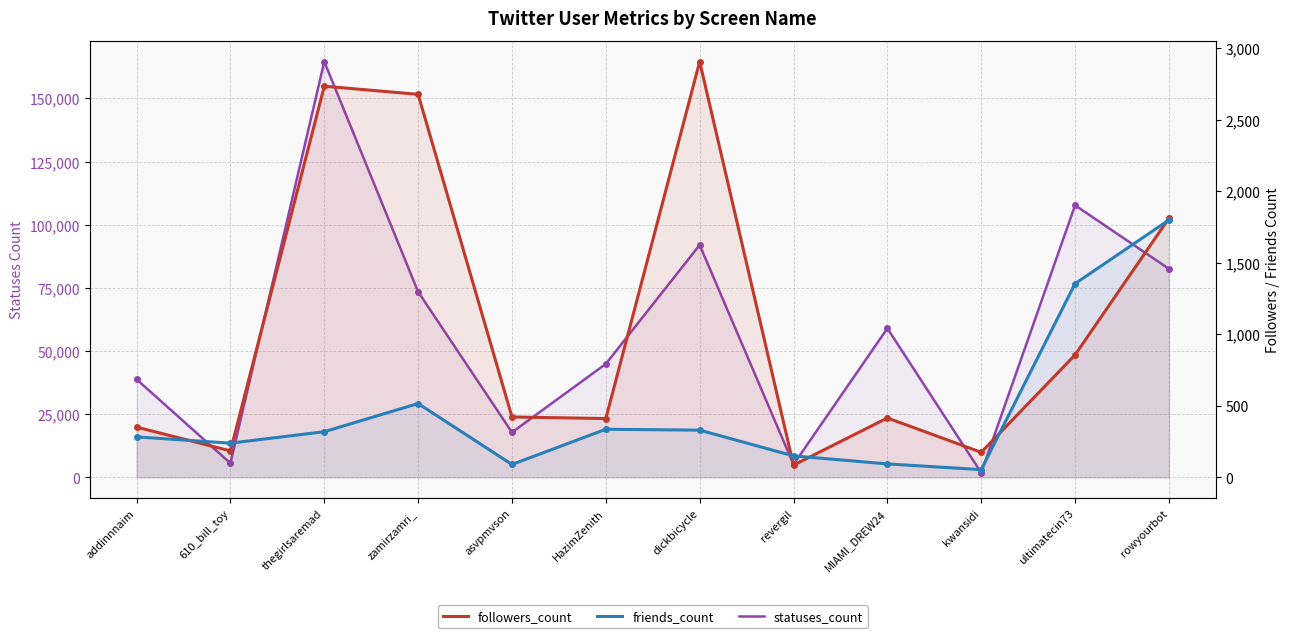

What are all the series names shown in the legend?

statuses_count, followers_count, friends_count